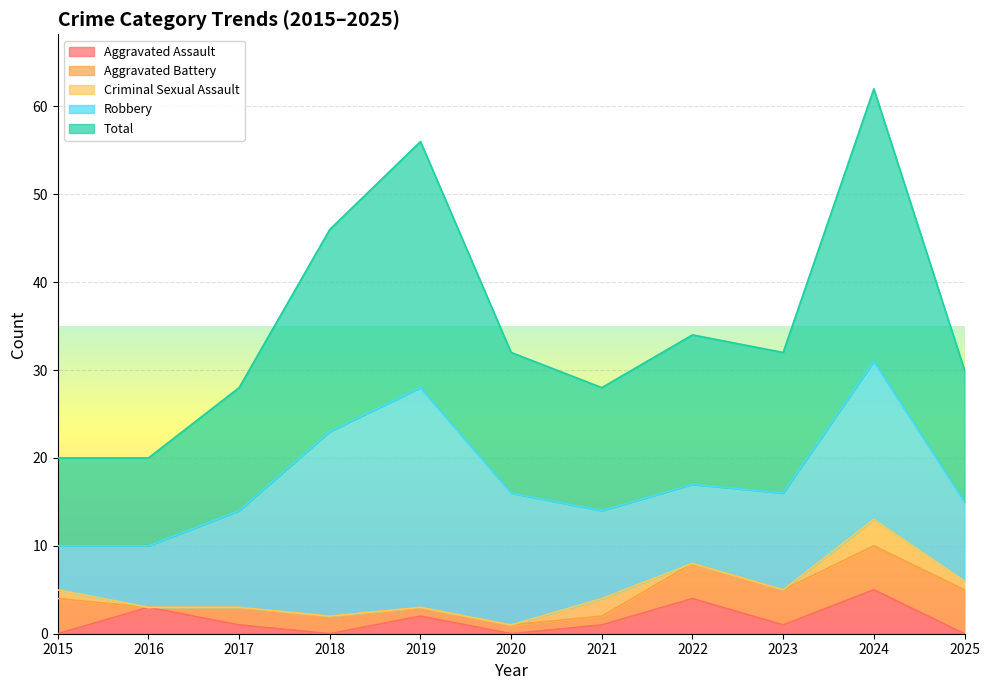

List the labels in order of Criminal Sexual Assault value, smallest first.

2016, 2017, 2018, 2019, 2020, 2022, 2023, 2015, 2025, 2021, 2024